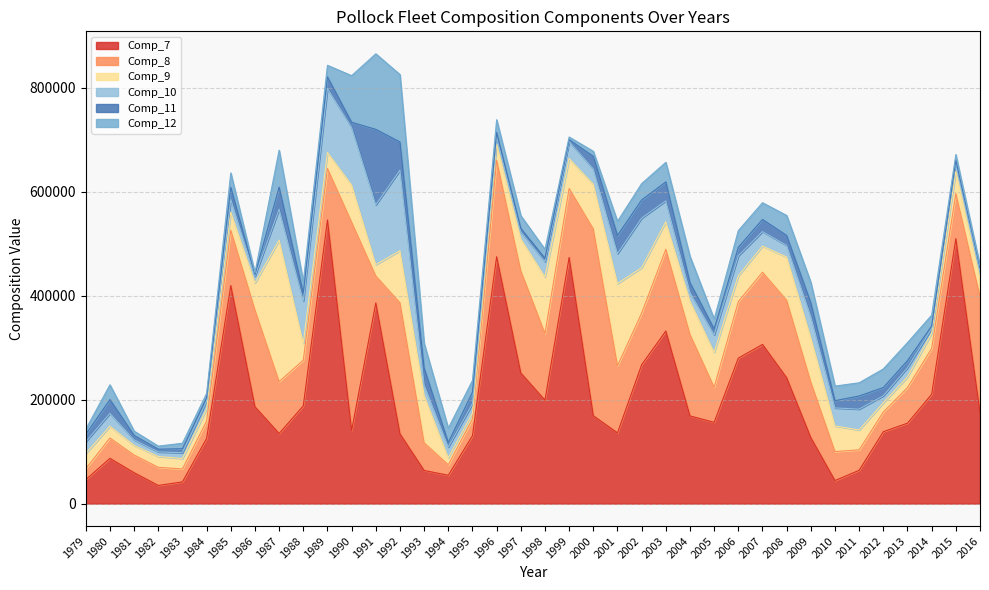

At how many categories does at least one series exceed 258534?

13